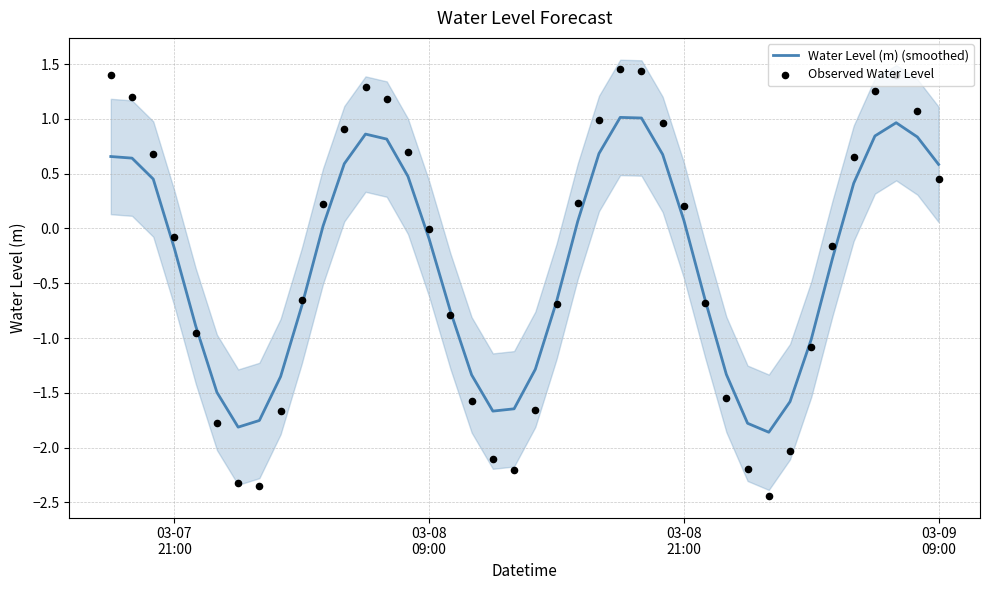

What are all the series names shown in the legend?

Water Level (m) (smoothed), Observed Water Level